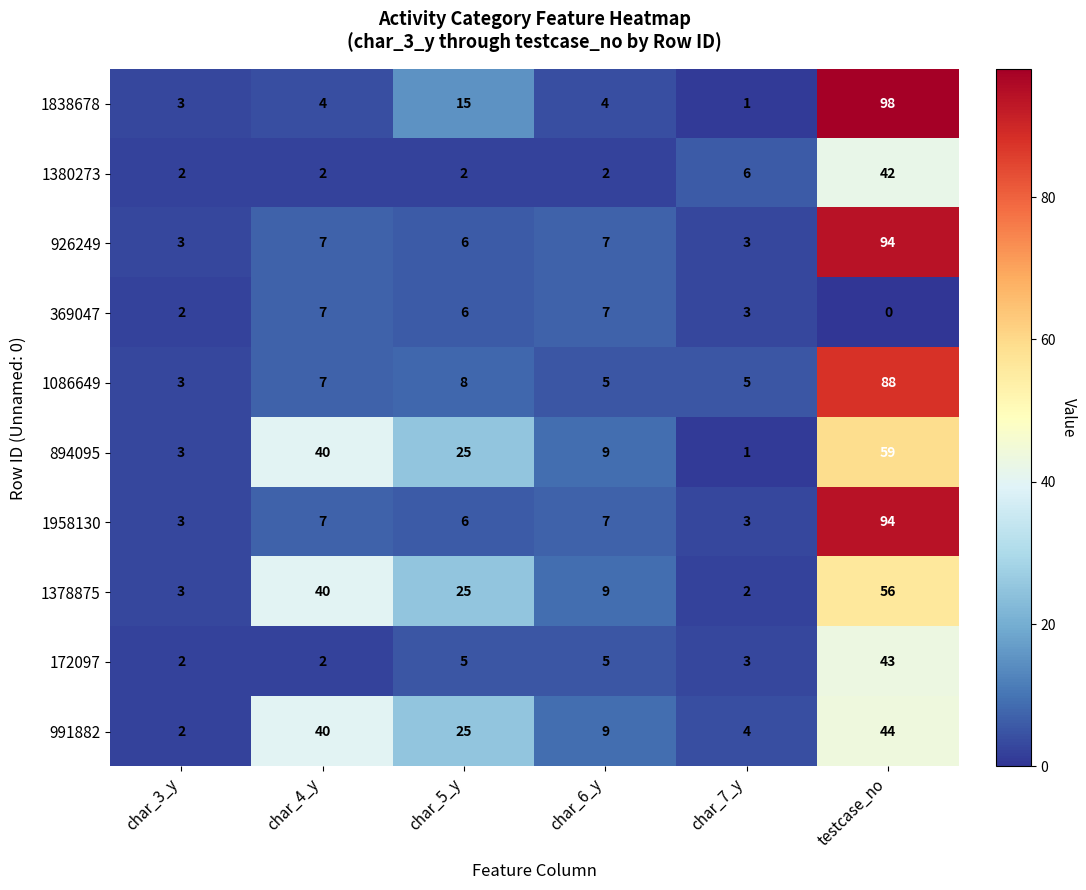

Which series has the widest spread of values?

1838678